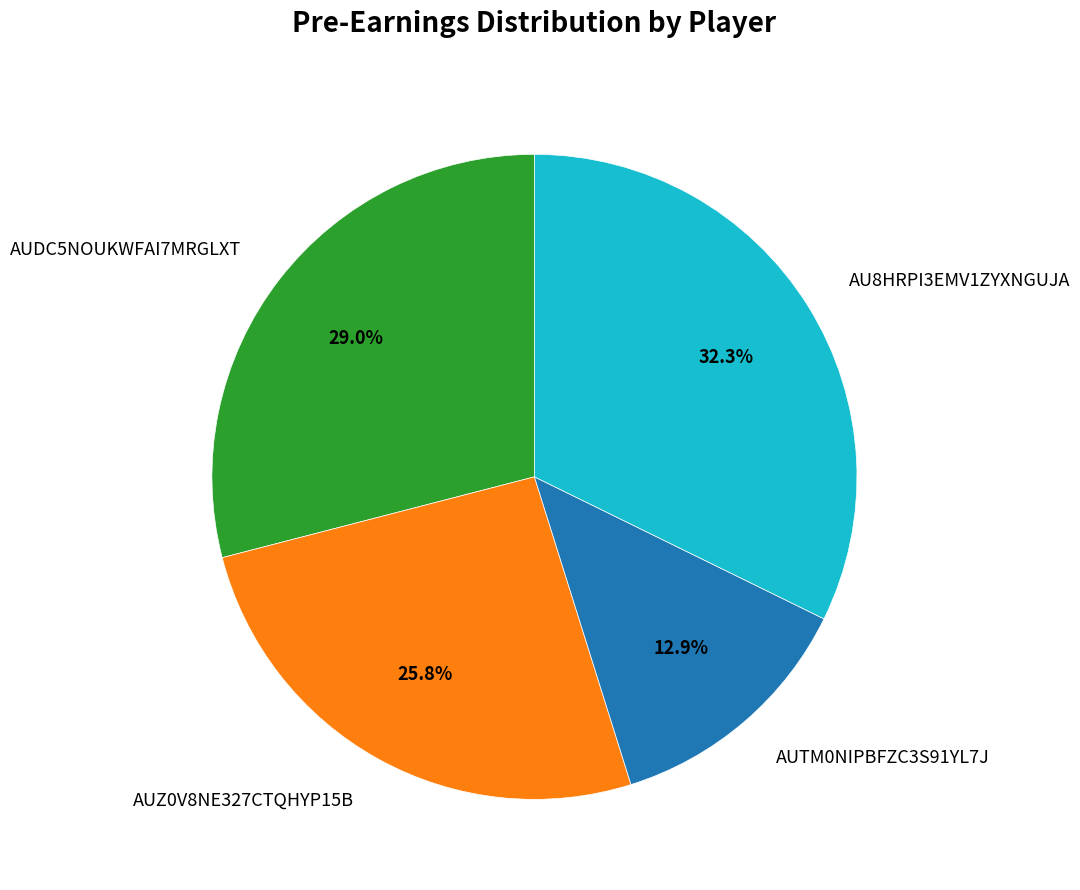

Which slice is the smallest?

AUTM0NIPBFZC3S91YL7J